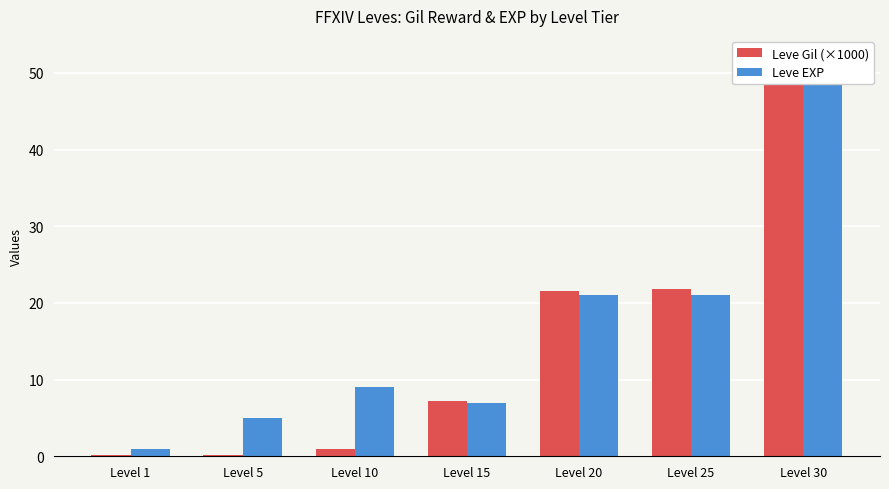

Rank the series by their average value, from lowest to highest.

Leve Gil (×1000), Leve EXP